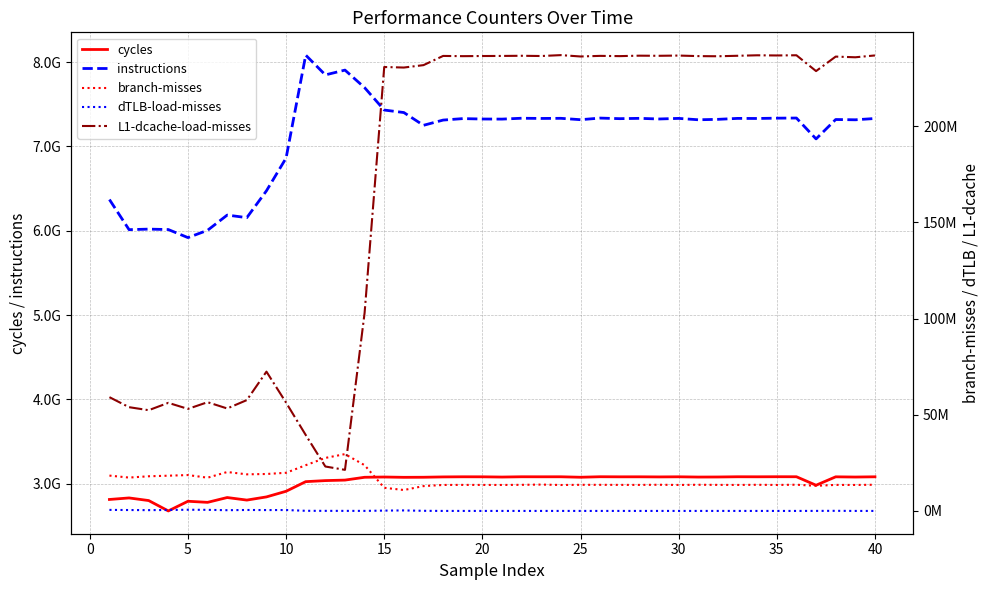

Which series has the largest total across all categories?

instructions